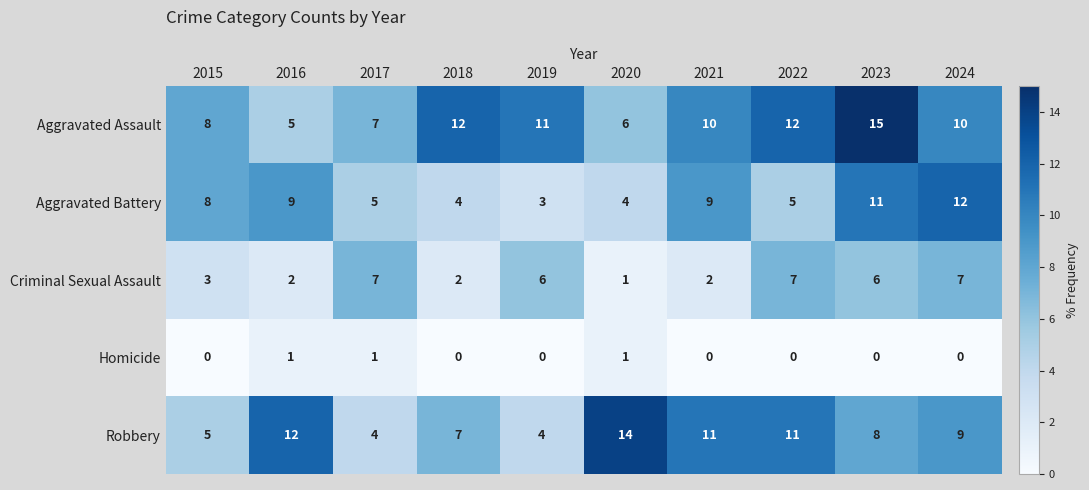

List the series in order of their peak value, highest first.

Aggravated Assault, Robbery, Aggravated Battery, Criminal Sexual Assault, Homicide